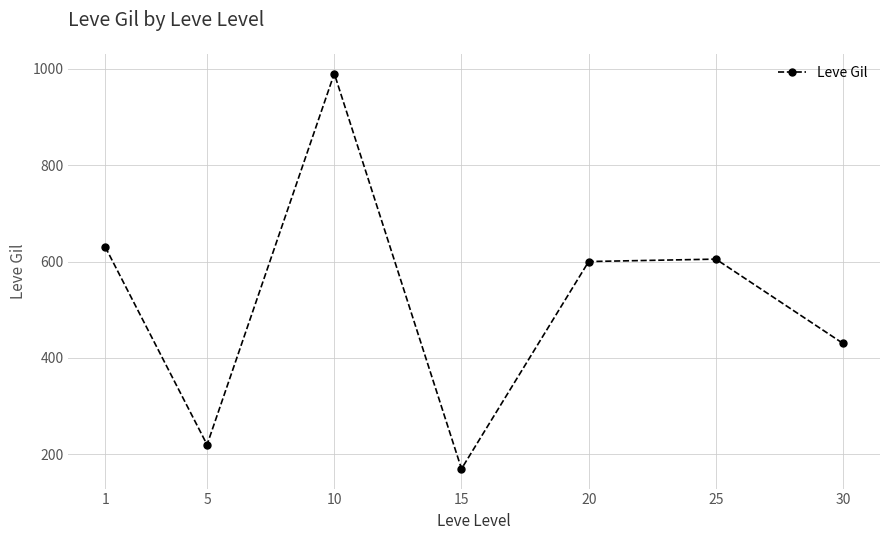

Which category has the lowest value across all series?

15